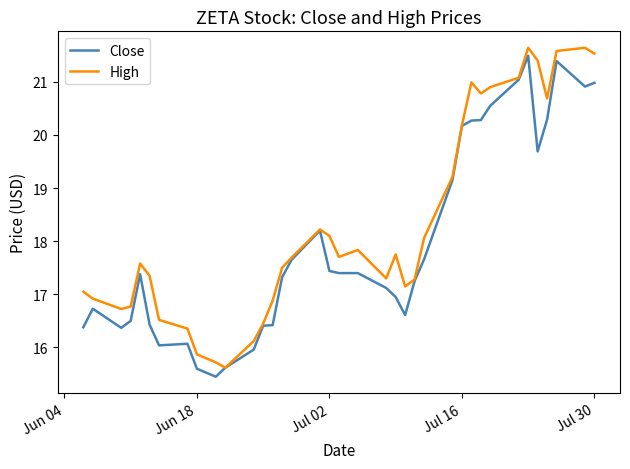

Rank the series by their average value, from lowest to highest.

Close, High